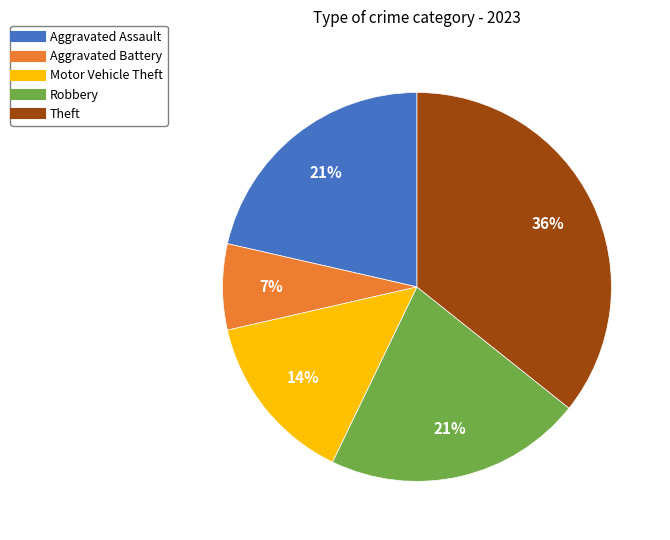

Which slice is the largest?

Theft